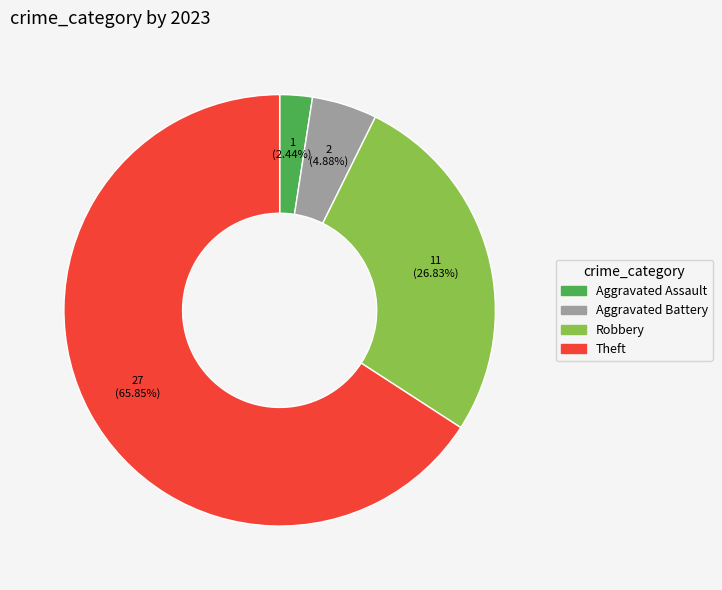

To the nearest percent, what is the difference between the largest and smallest slice percentages?

63%